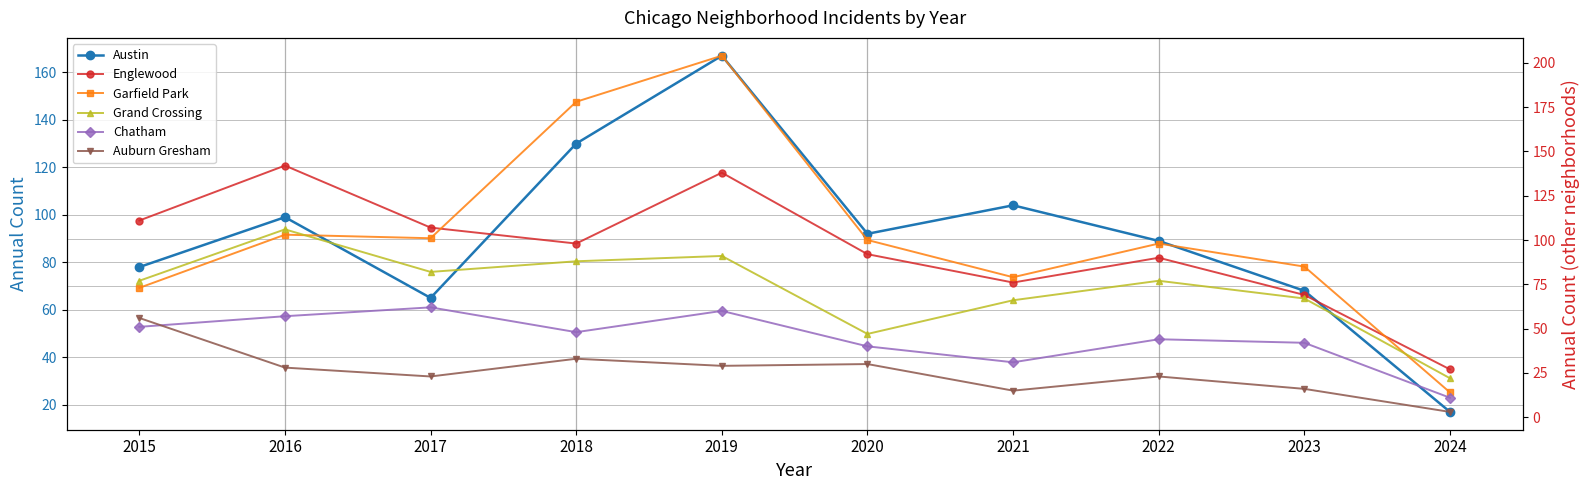

The value of Grand Crossing at 2017 is 82. True or false?

True